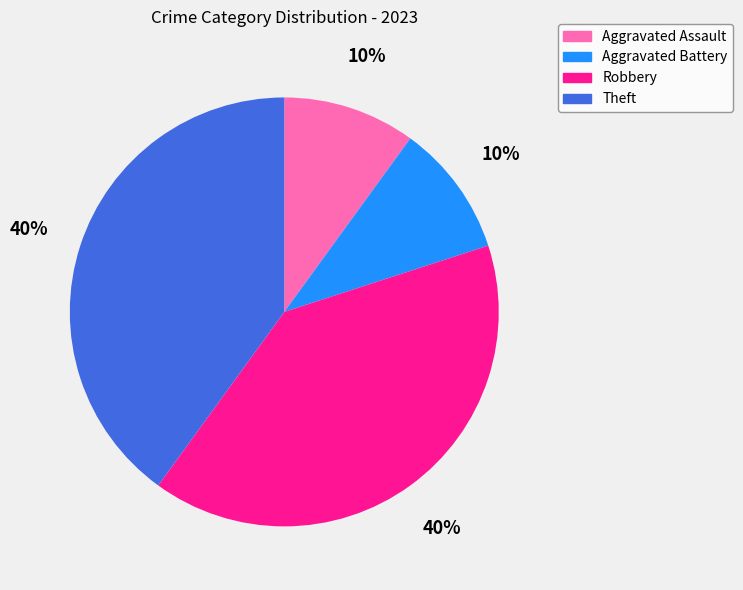

Is there any slice that represents more than half of the pie?

No